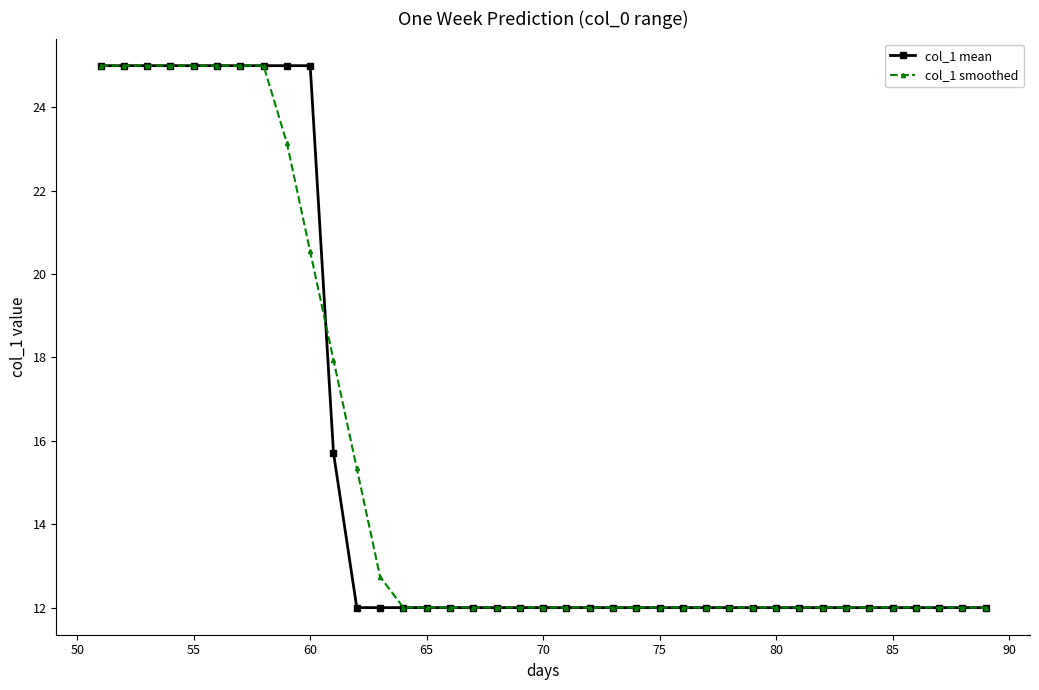

At how many categories does at least one series exceed 15?

12